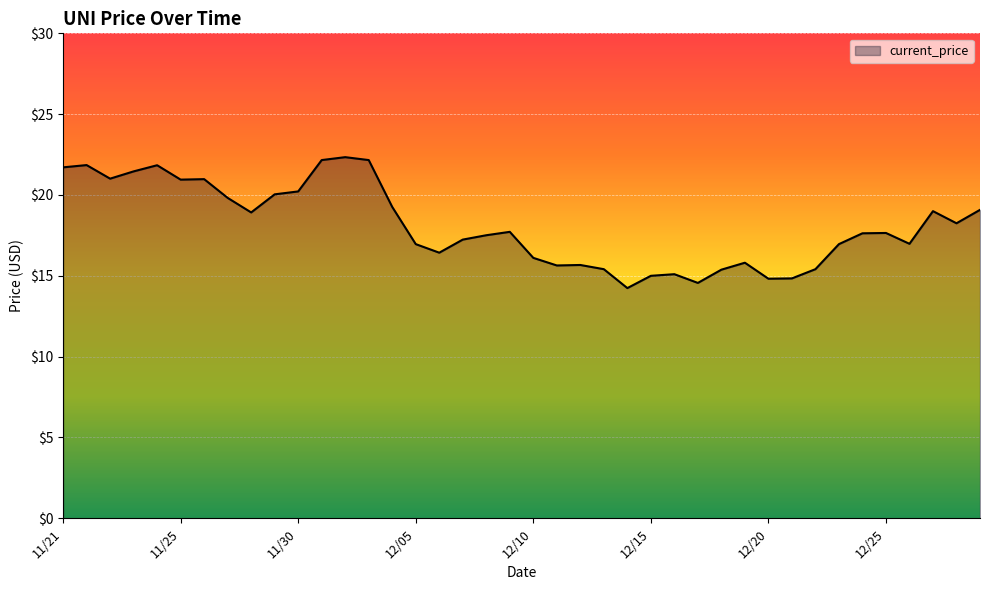

What is the maximum value shown in the chart?

22.3